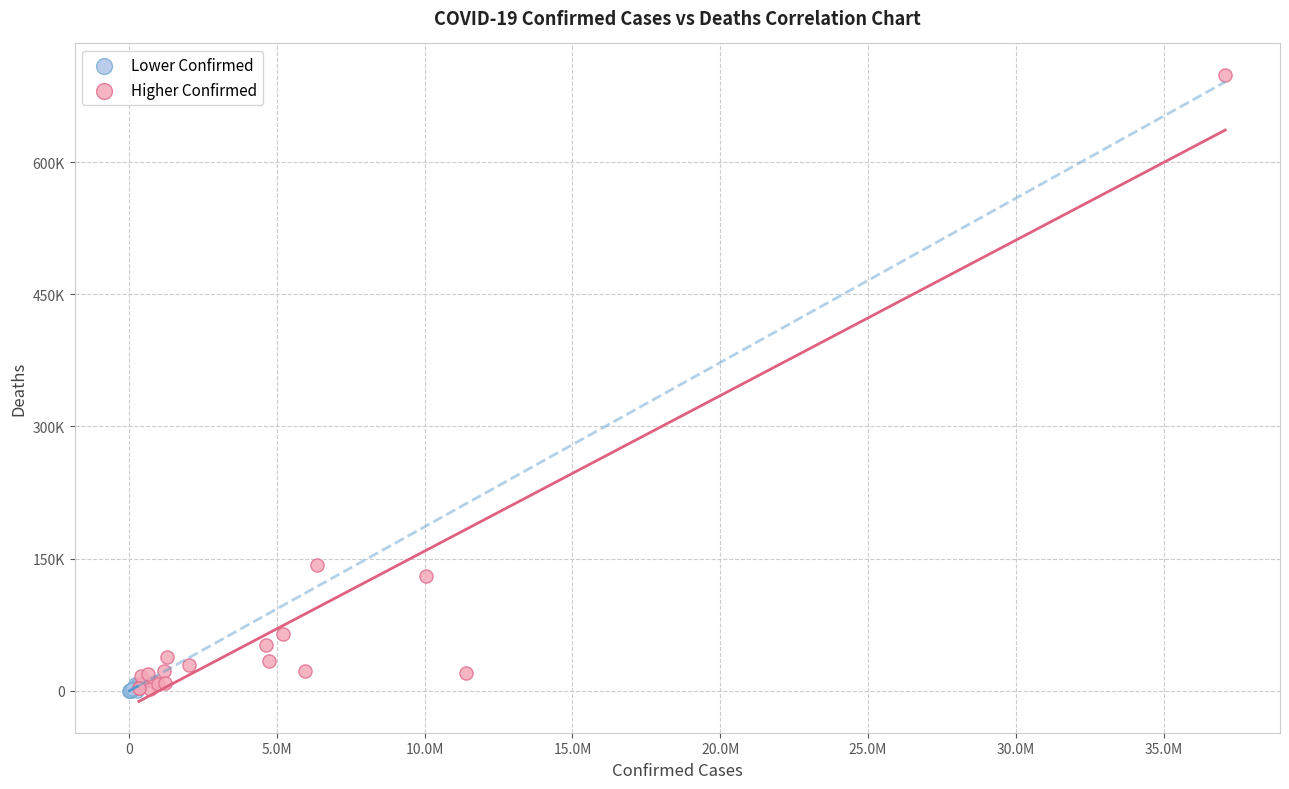

Which series has the widest spread of Y values?

Higher Confirmed